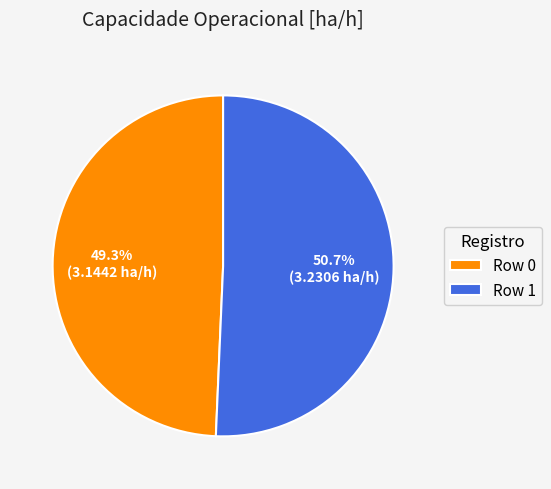

Is it true that Row 1 is 59% of the pie?

False